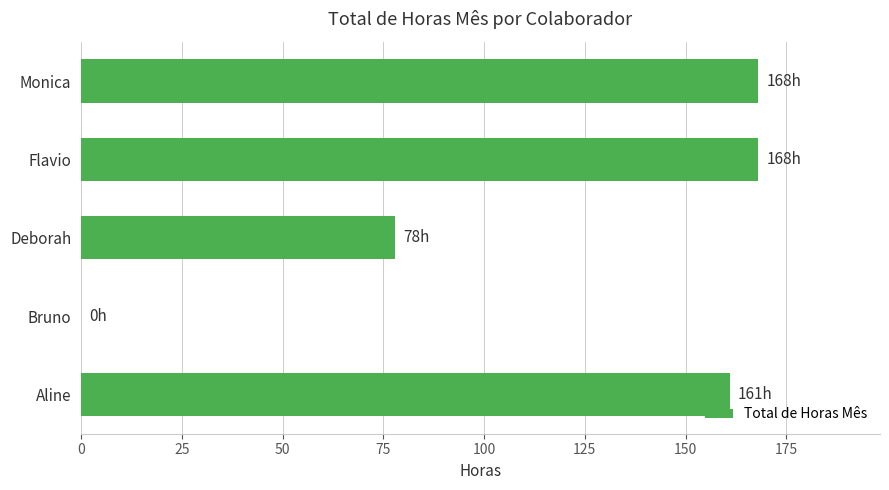

What is the change in value from Bruno to Monica?

+168